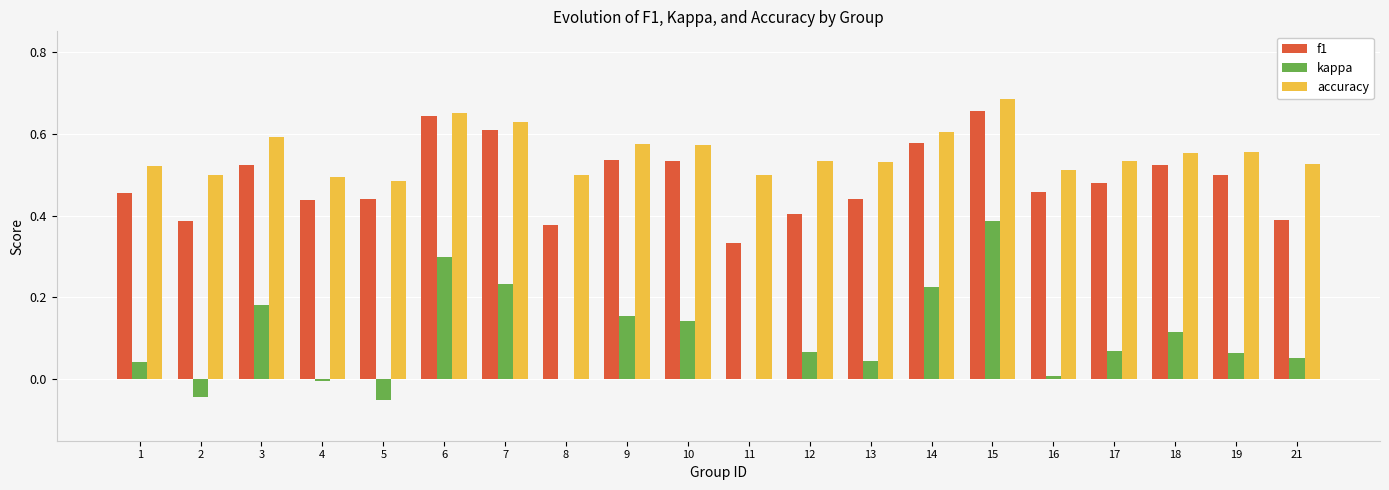

What is the sum of the accuracy values at 16 and 15?

1.2